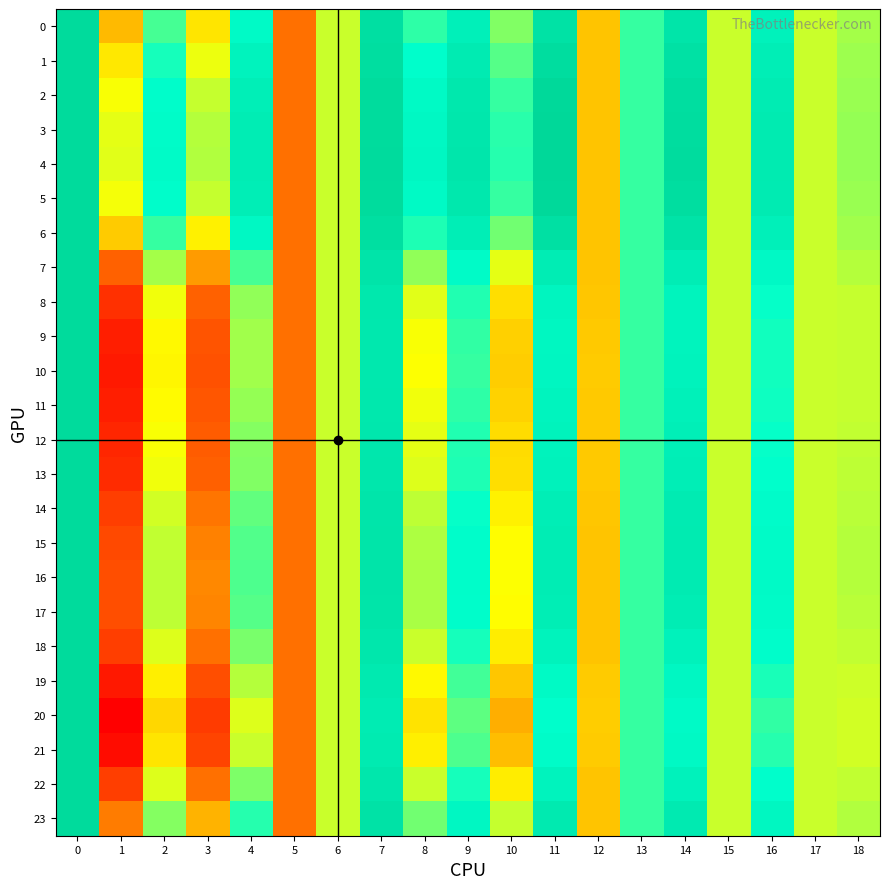

Which has a higher value, 17 or 3?

17